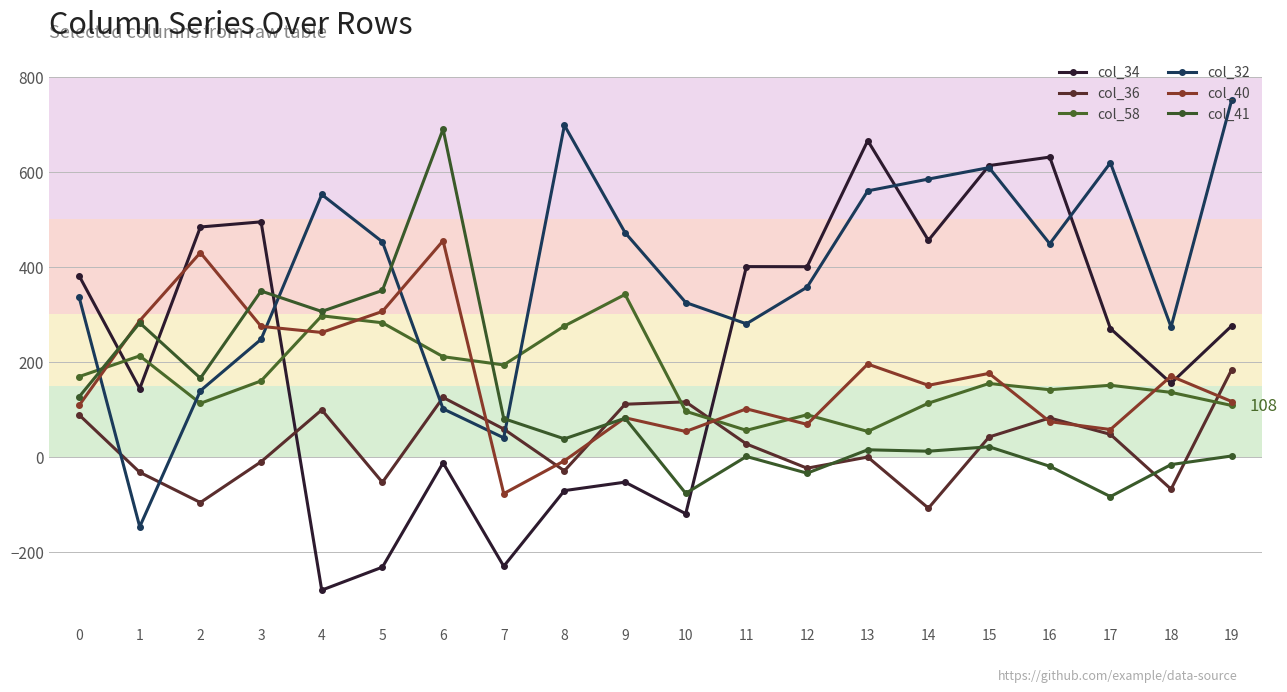

Is this an area chart (filled region under the line)?

No